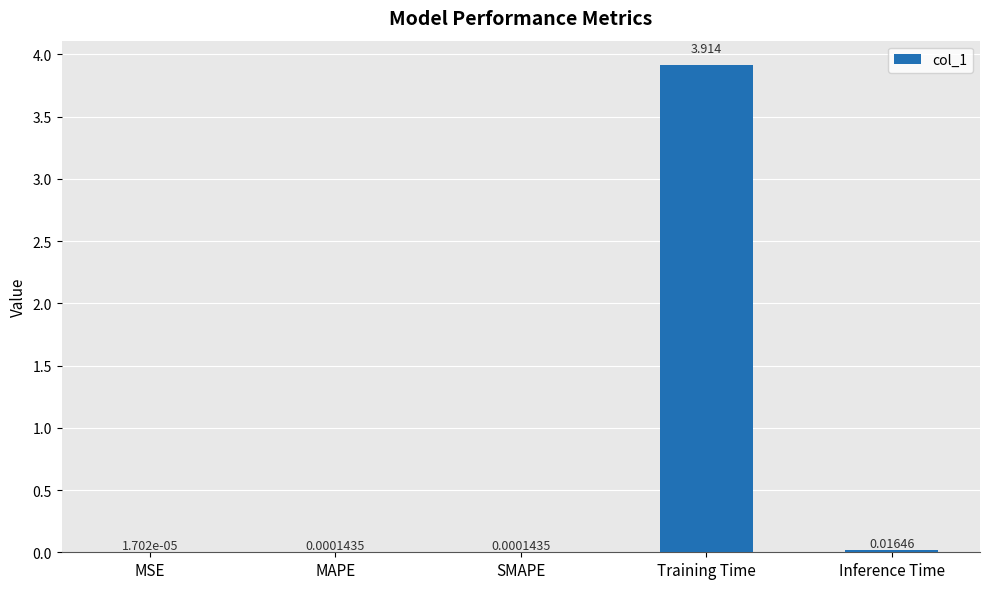

At which label is the value closest to 1?

Inference Time